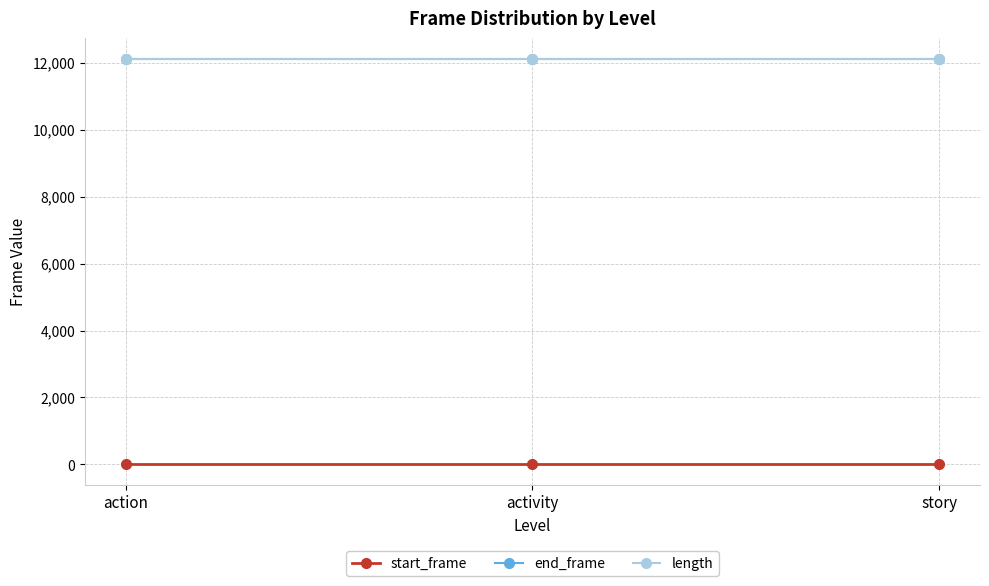

Reading left to right, extract all data points from this chart.

start_frame: action=0	activity=0	story=0
end_frame: action=12119	activity=12119	story=12119
length: action=12120	activity=12120	story=12120